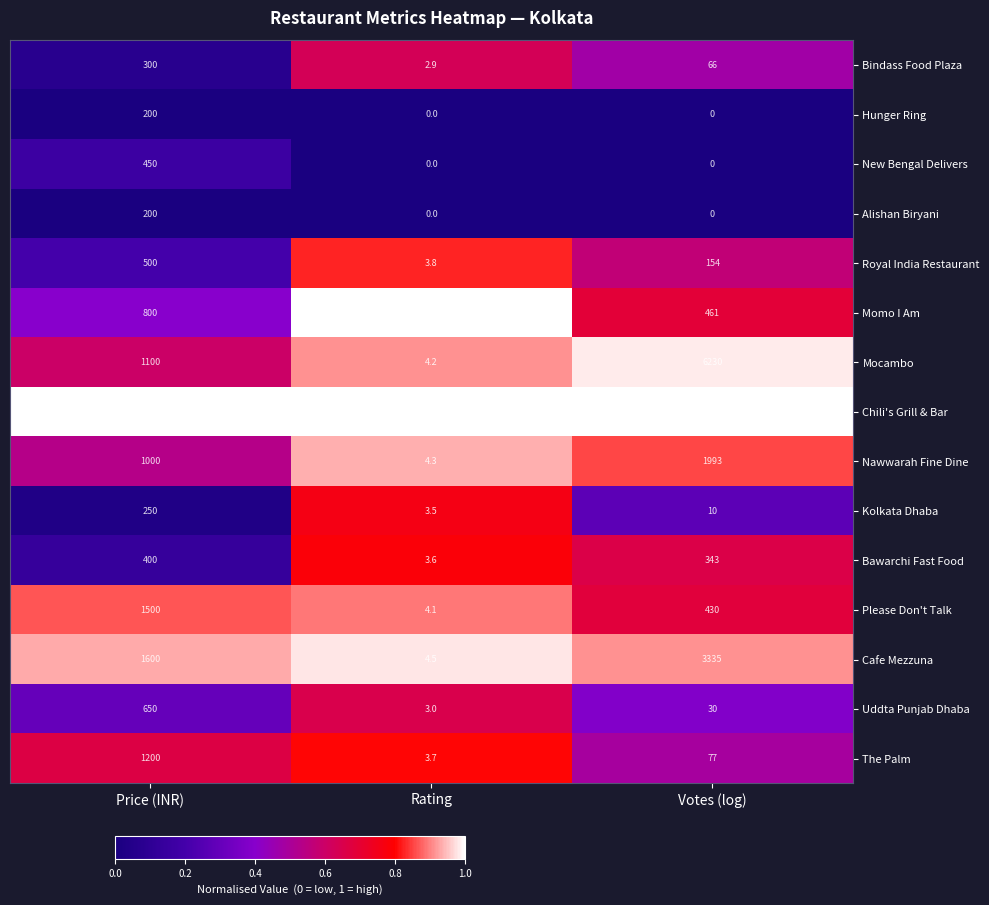

What is the sum of all Mocambo values?

7334.2